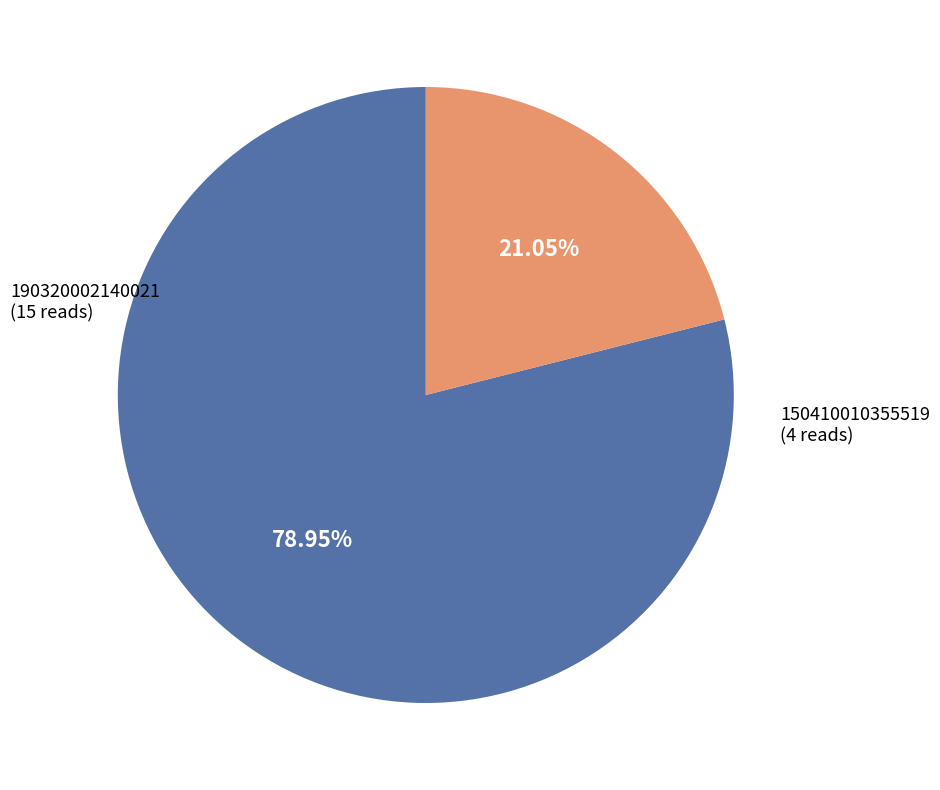

What is the ratio of the value at 150410010355519 to the value at 190320002140021?

0.3